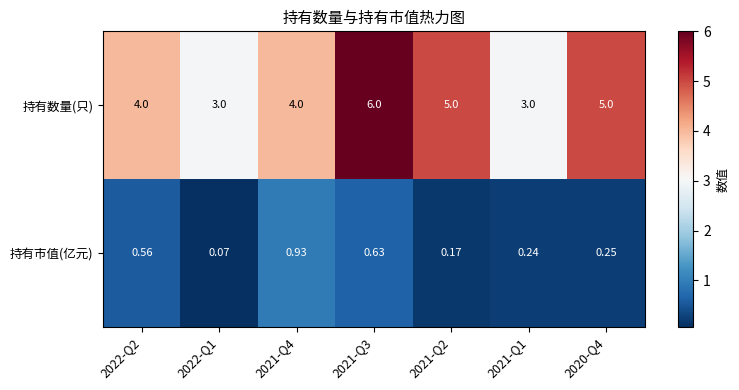

At 2020-Q4, list the series in order from largest to smallest.

持有数量(只), 持有市值(亿元)